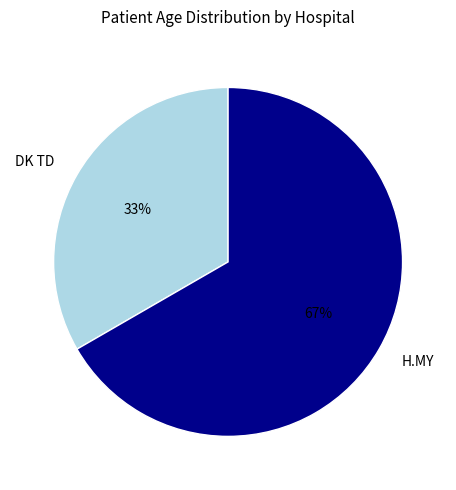

To the nearest percent, what percentage of the pie is DK TD?

33%